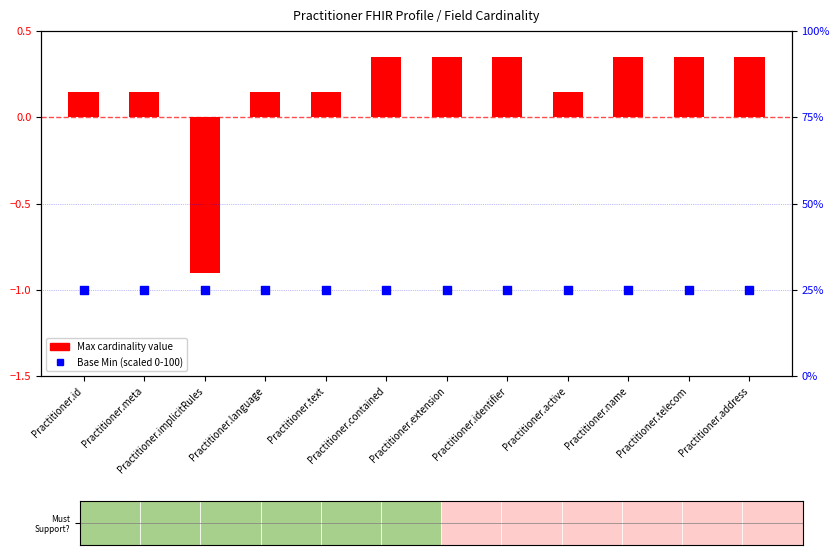

Which series has the largest Y range (max minus min)?

Max cardinality value